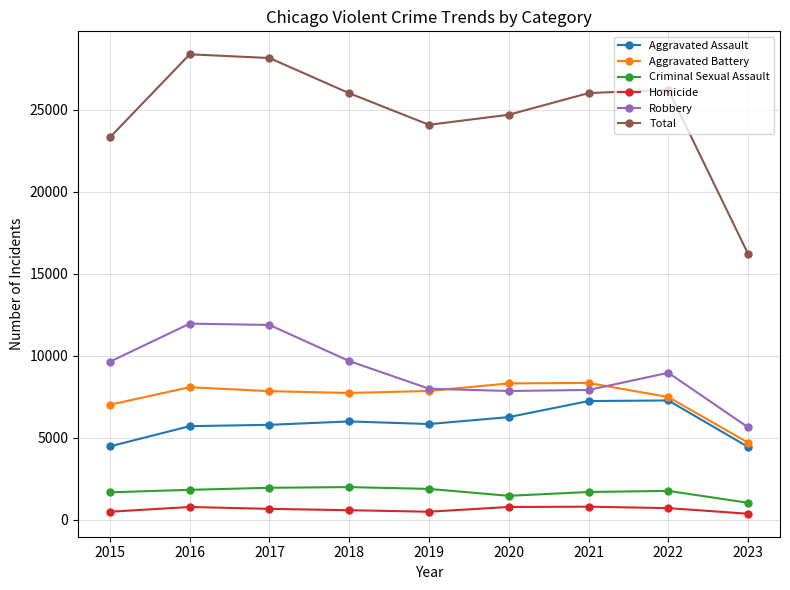

What is the total value across all series at 2021?

52022